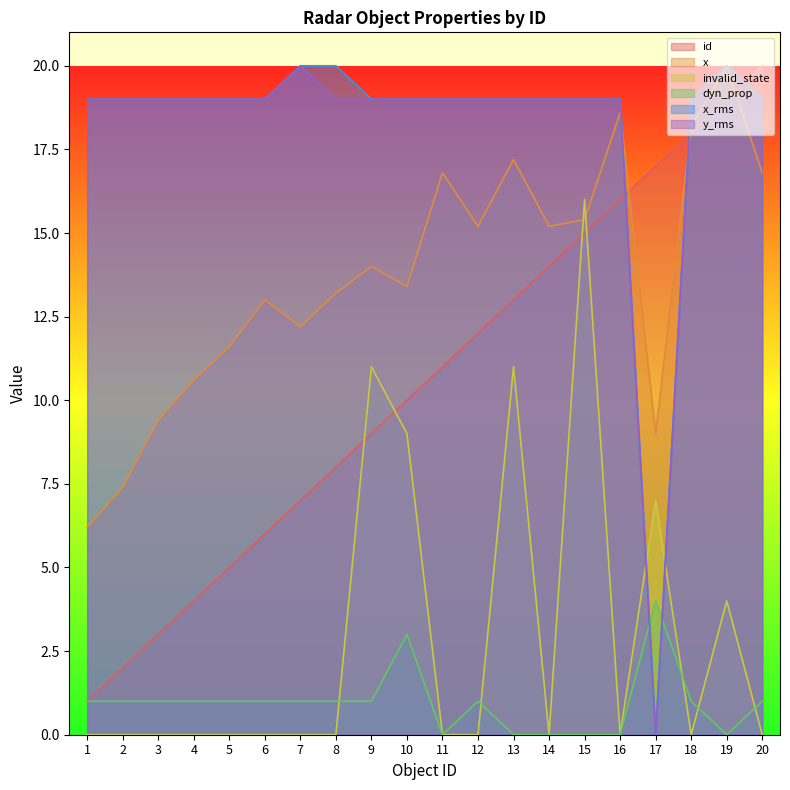

List the series in order of their peak value, highest first.

id, x, x_rms, y_rms, invalid_state, dyn_prop